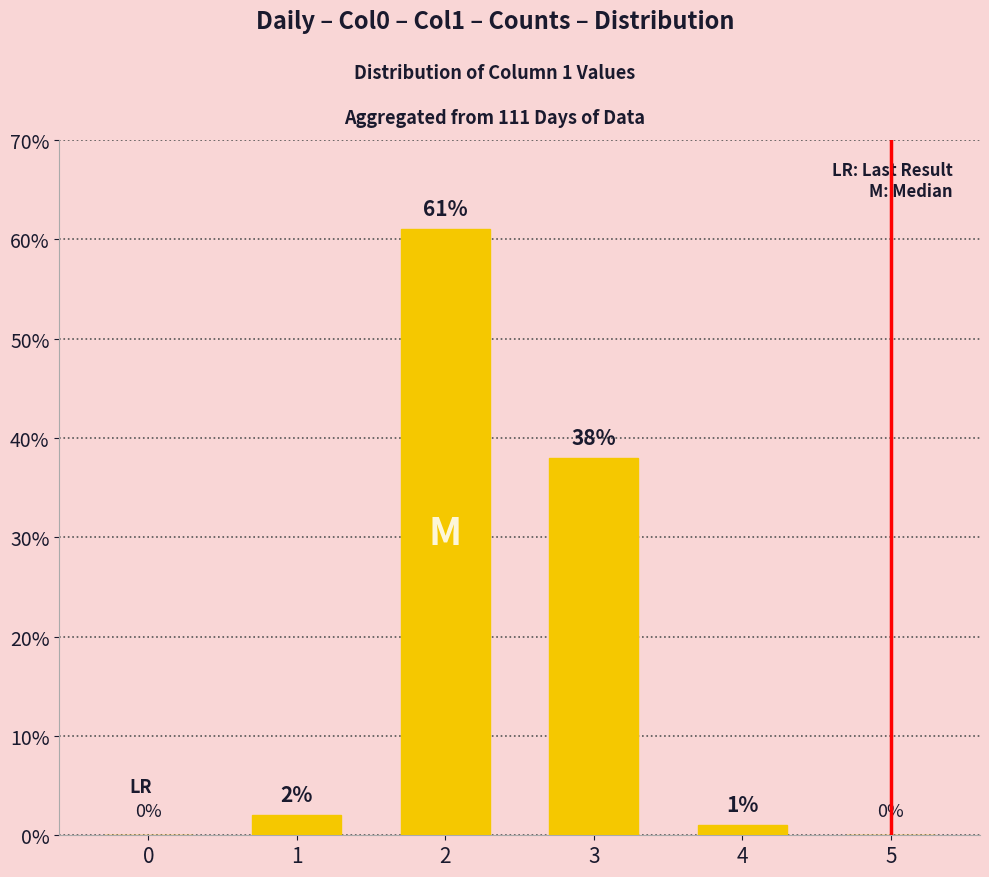

What is the sum of the values at 5 and 2?

61